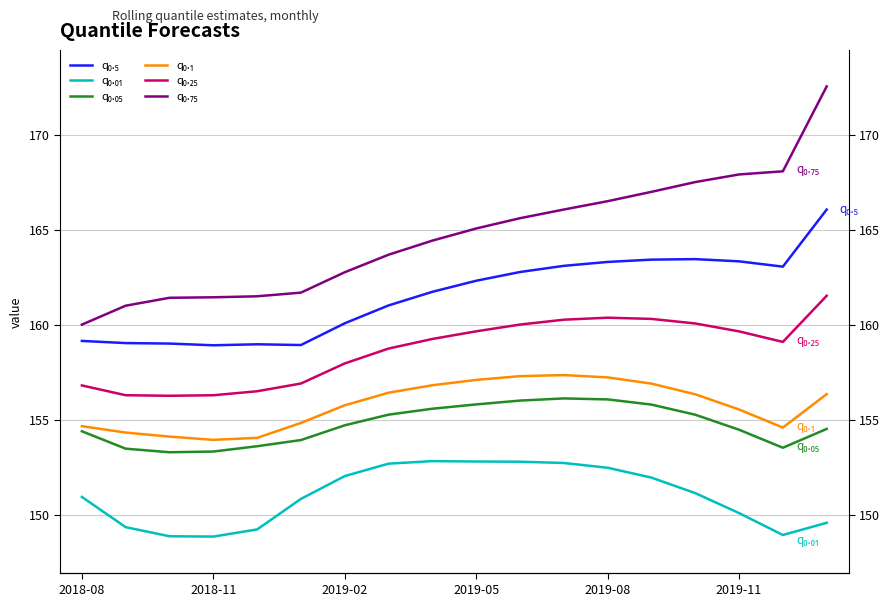

What is the difference between the second highest and second lowest values in the q₀.₁ series?

3.2